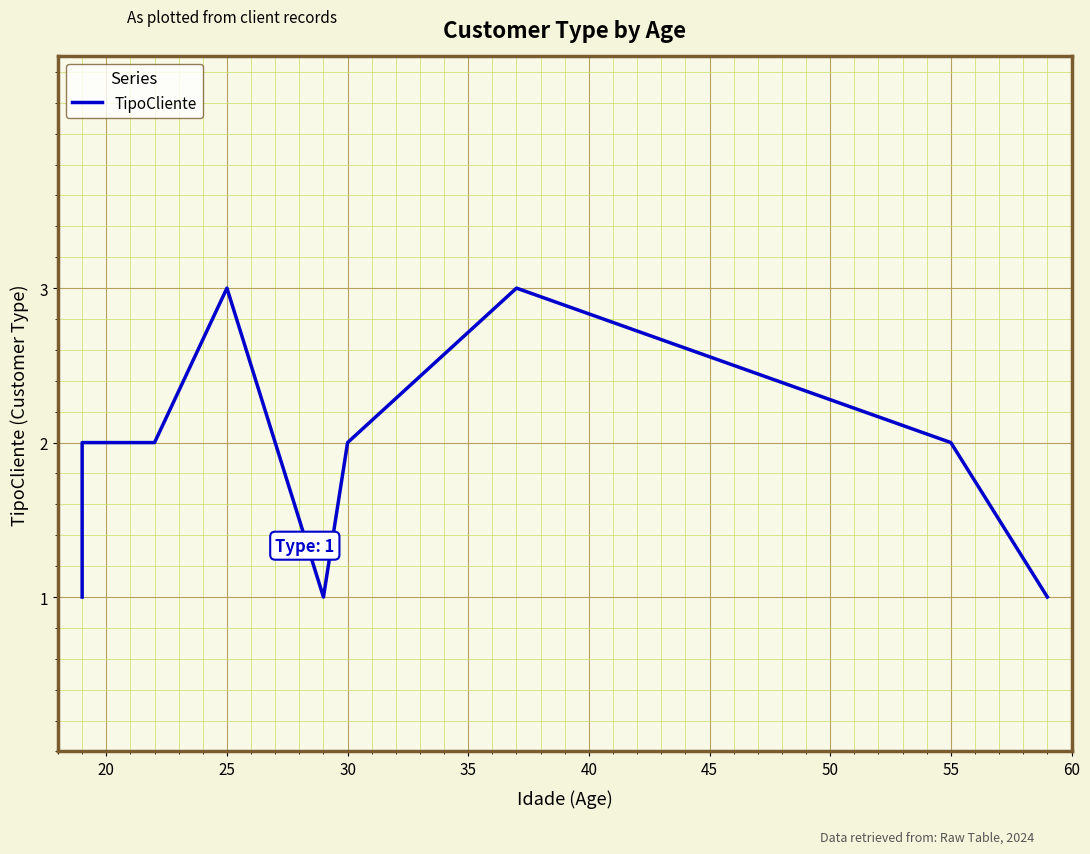

True or false: there are more than 1 points higher than both neighbors.

True